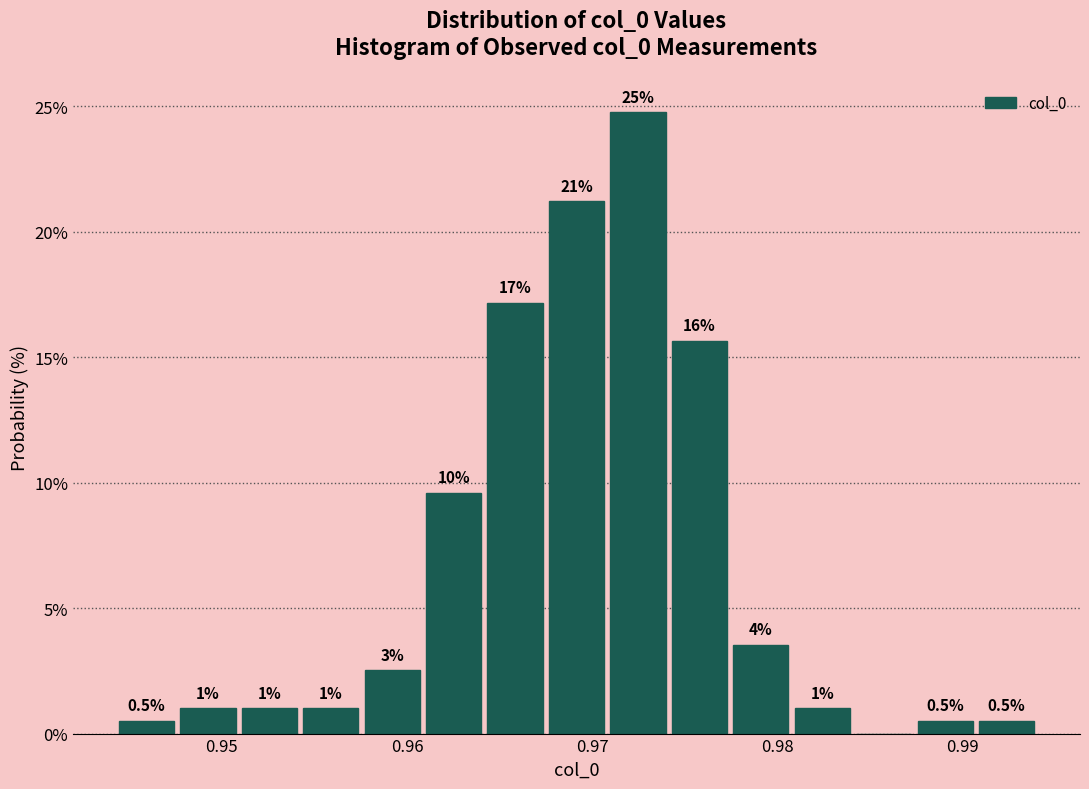

Read against the x-axis, roughly where is the centre of the tallest bar?

0.972